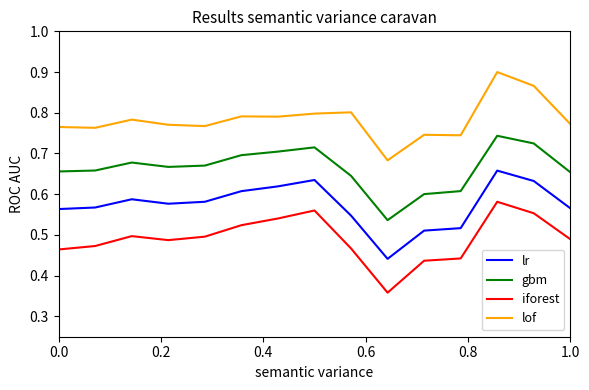

Does the chart have visible grid lines?

No